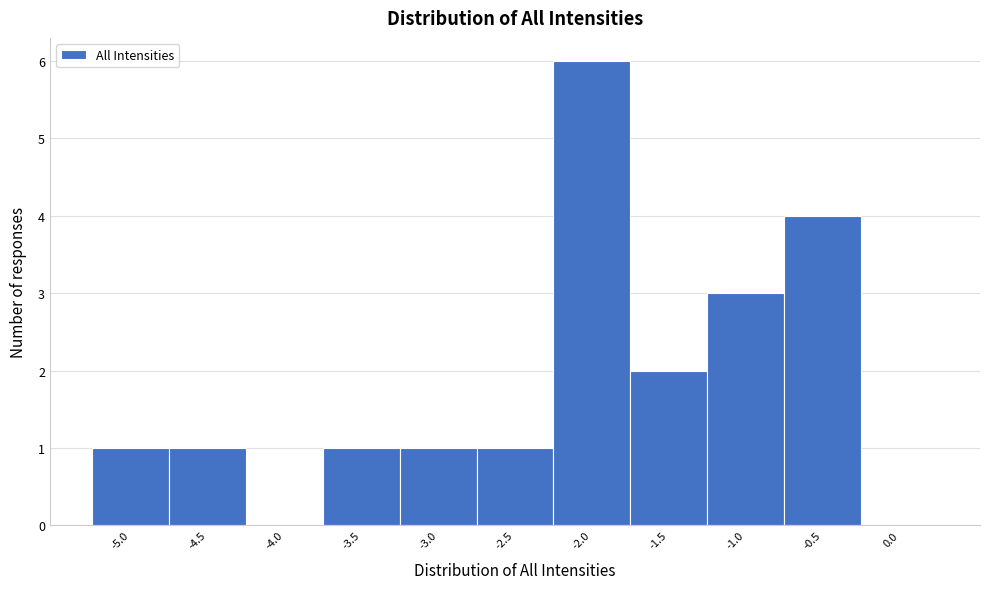

Reading left to right, list every bar in this chart as the range it spans on the x-axis followed by its height. The values are not printed on the chart, so give them approximately, as read against the axis.

-5.25 to -4.75: 1
-4.75 to -4.25: 1
-4.25 to -3.75: 0
-3.75 to -3.25: 1
-3.25 to -2.75: 1
-2.75 to -2.25: 1
-2.25 to -1.75: 6
-1.75 to -1.25: 2
-1.25 to -0.75: 3
-0.75 to -0.25: 4
-0.25 to 0.25: 0